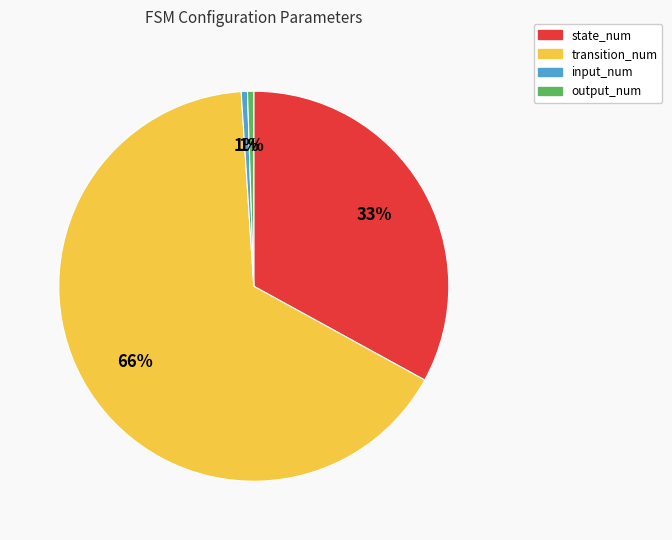

To the nearest percent, what portion does input_num represent?

1%